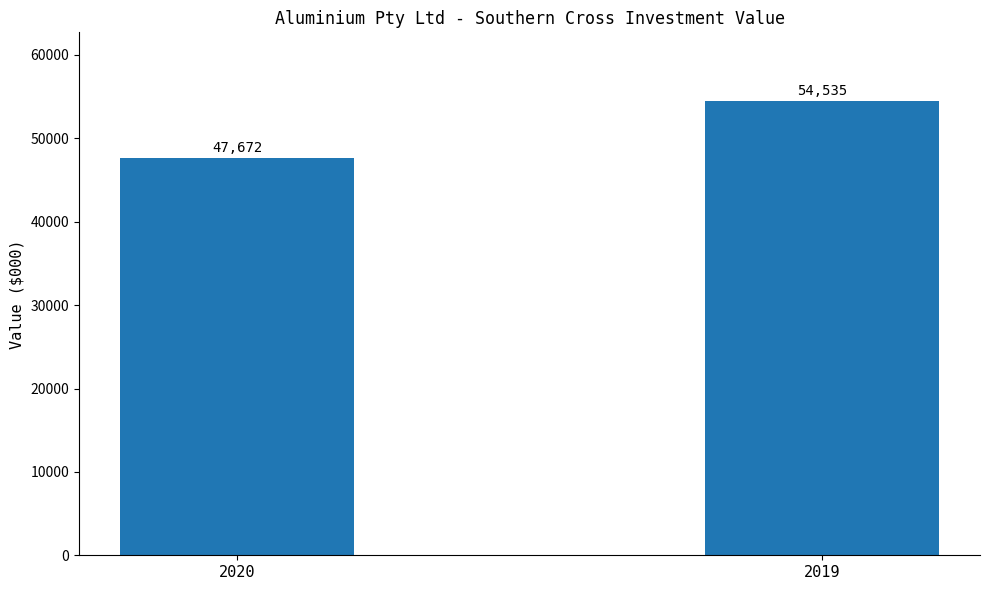

The value at 2020 is 10731. True or false?

False